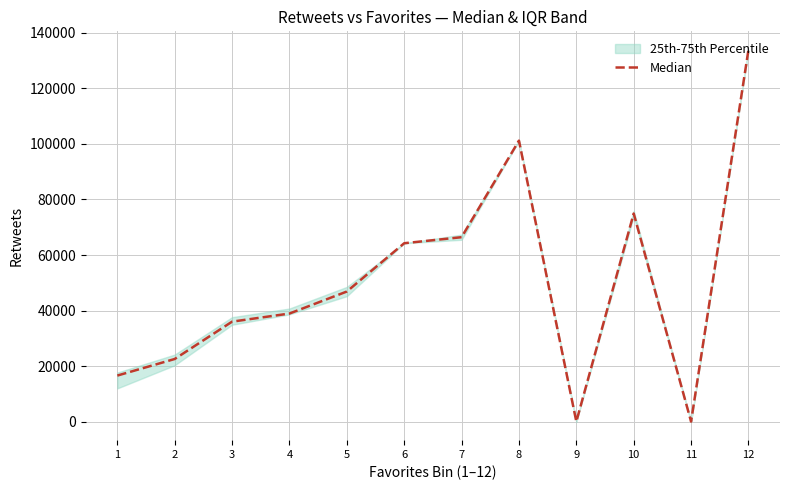

Reading left to right, list all the values displayed in this chart.

16573.0	22545.0	35996.0	38915.0	46844.0	64241.0	66414.5	101202.0	0.0	74938.5	0.0	133876.0